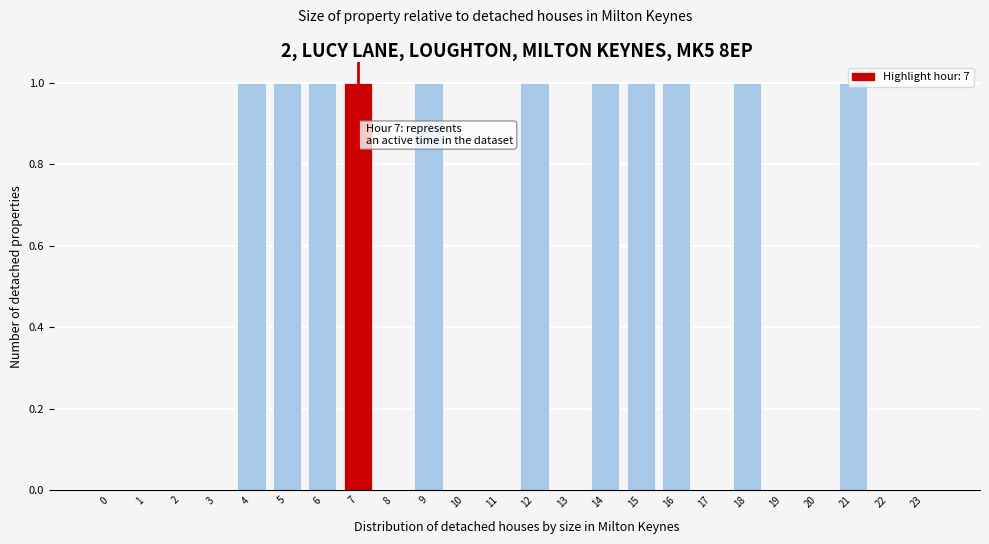

What is the change in value from 11 to 21?

+1